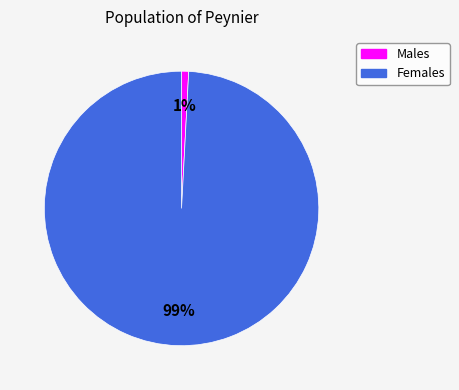

Does any single category account for the majority?

Yes